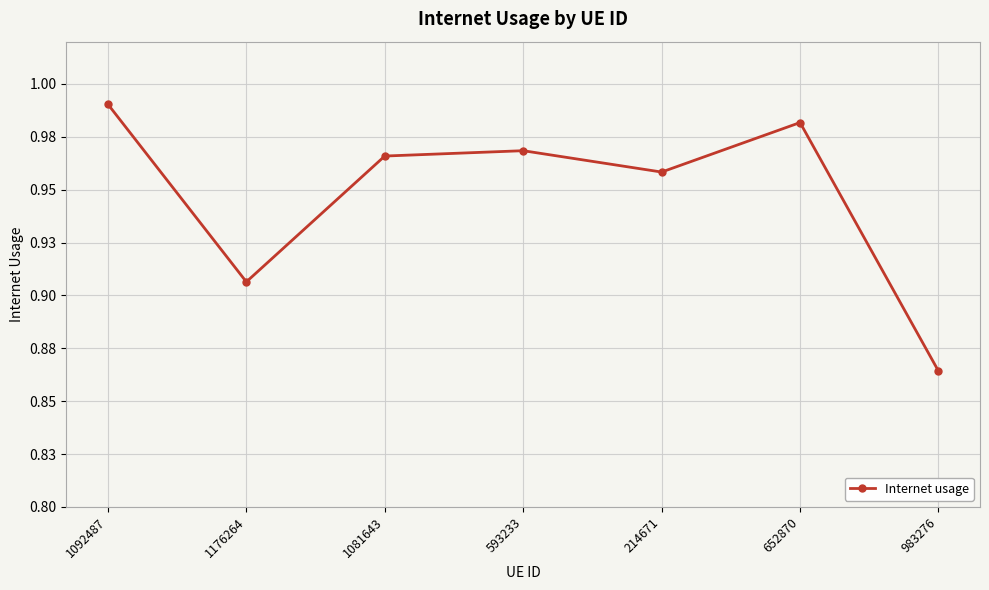

What is the label of the 3rd point from the right?

214671